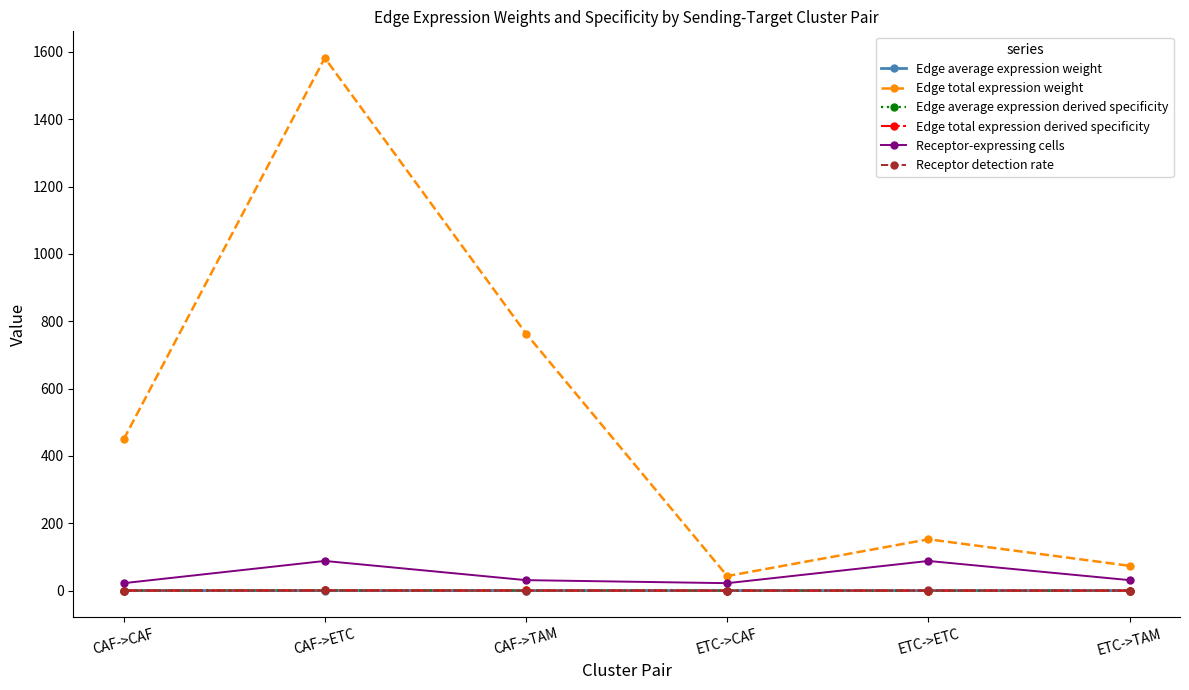

How many values in the Edge total expression weight series exceed 448?

3